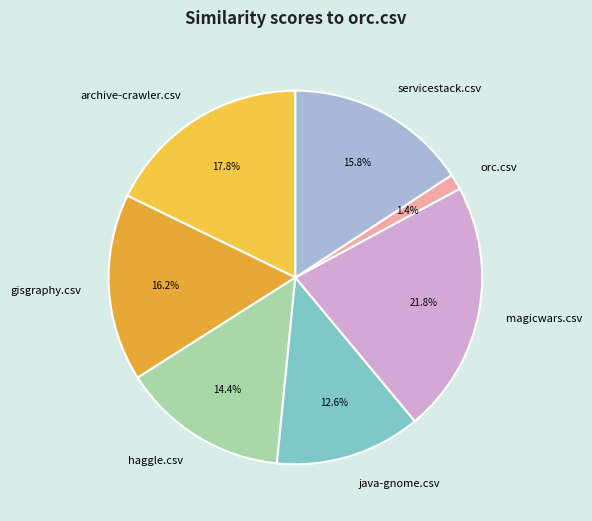

Is there any slice that represents more than half of the pie?

No